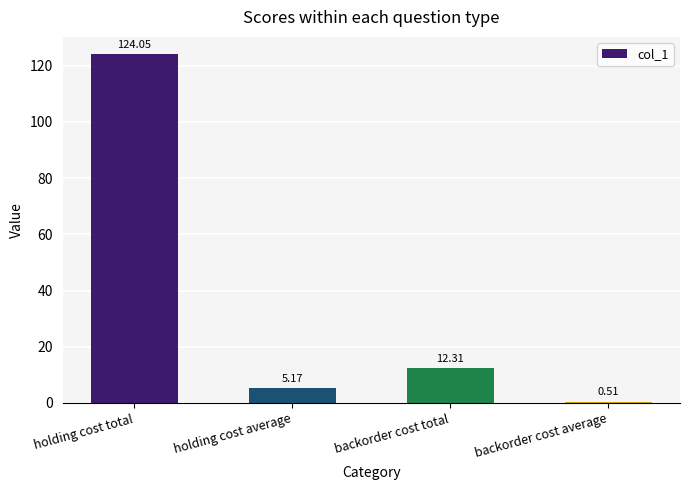

Rank the categories by value from lowest to highest.

backorder cost average, holding cost average, backorder cost total, holding cost total